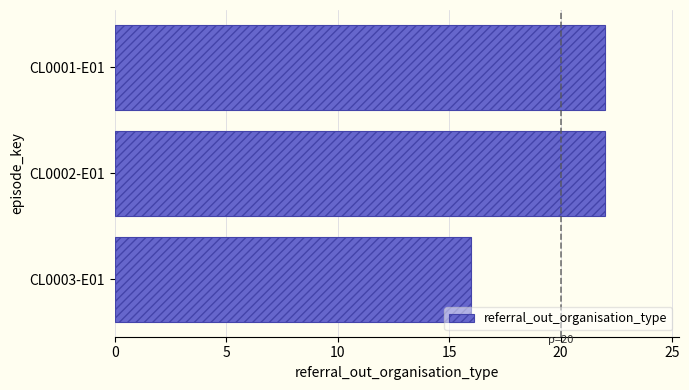

At which category does the chart reach its minimum across all series?

CL0003-E01